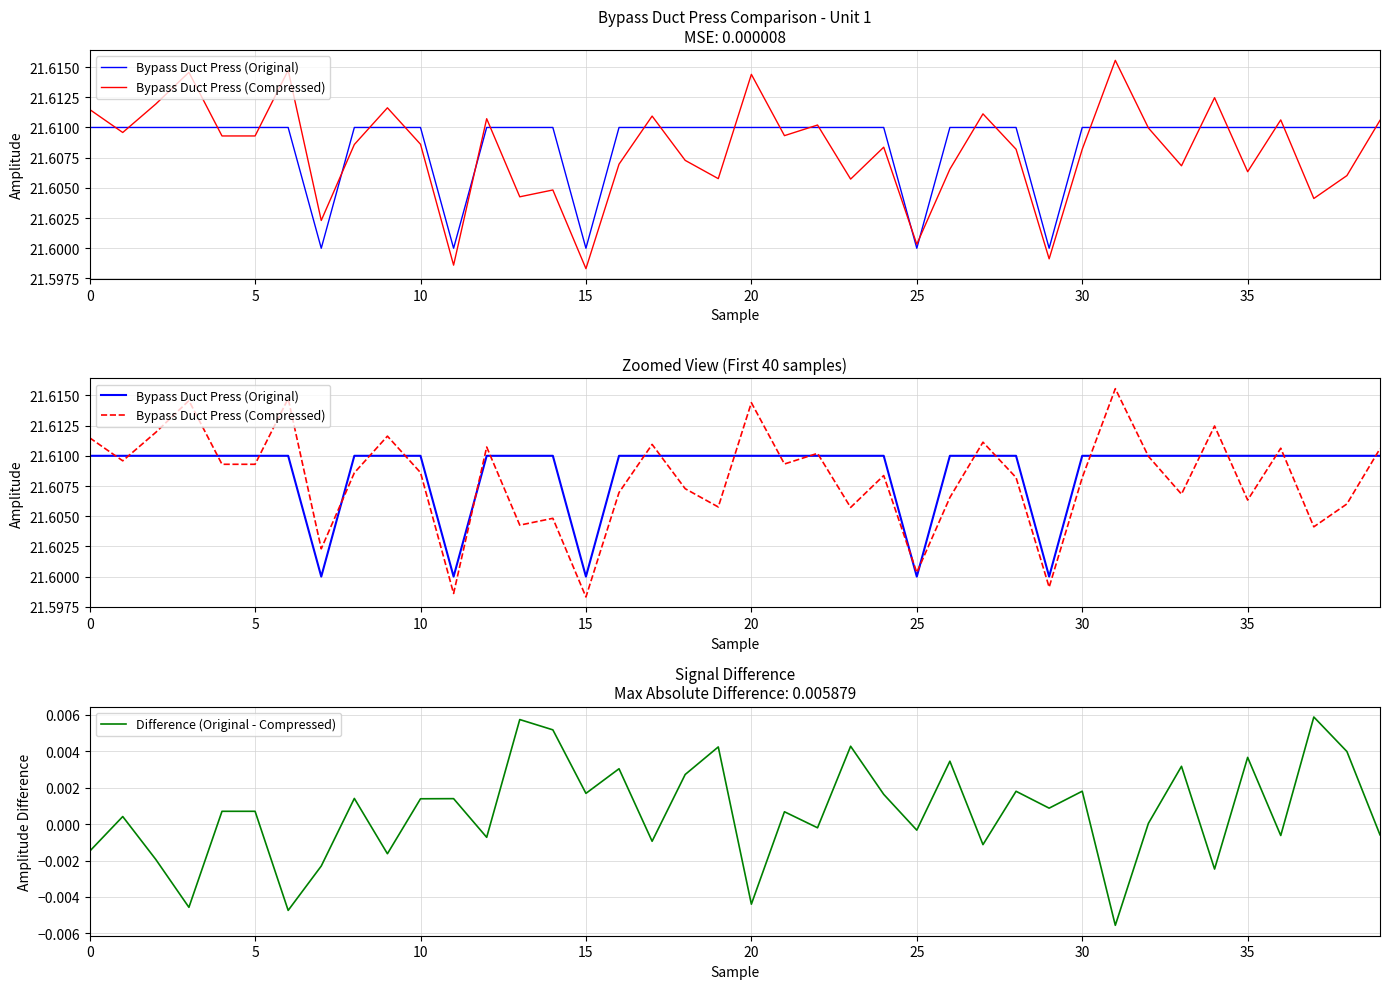

Is this an area chart (filled region under the line)?

No